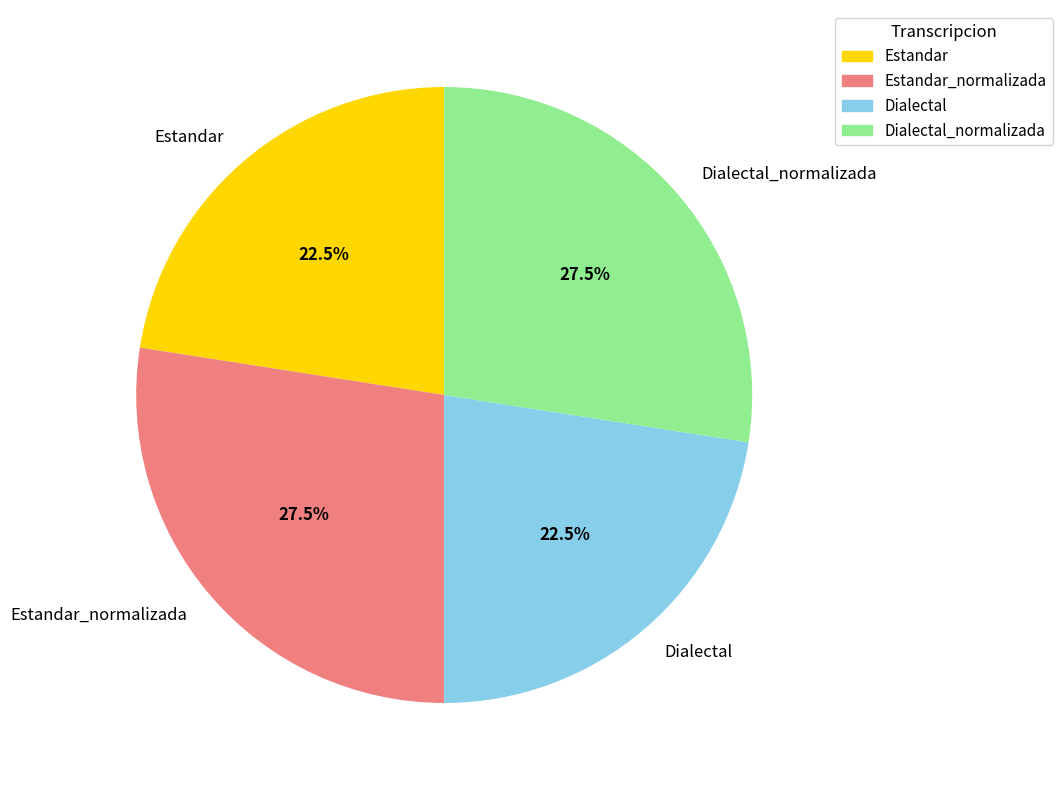

Is Dialectal_normalizada the majority of the pie?

No